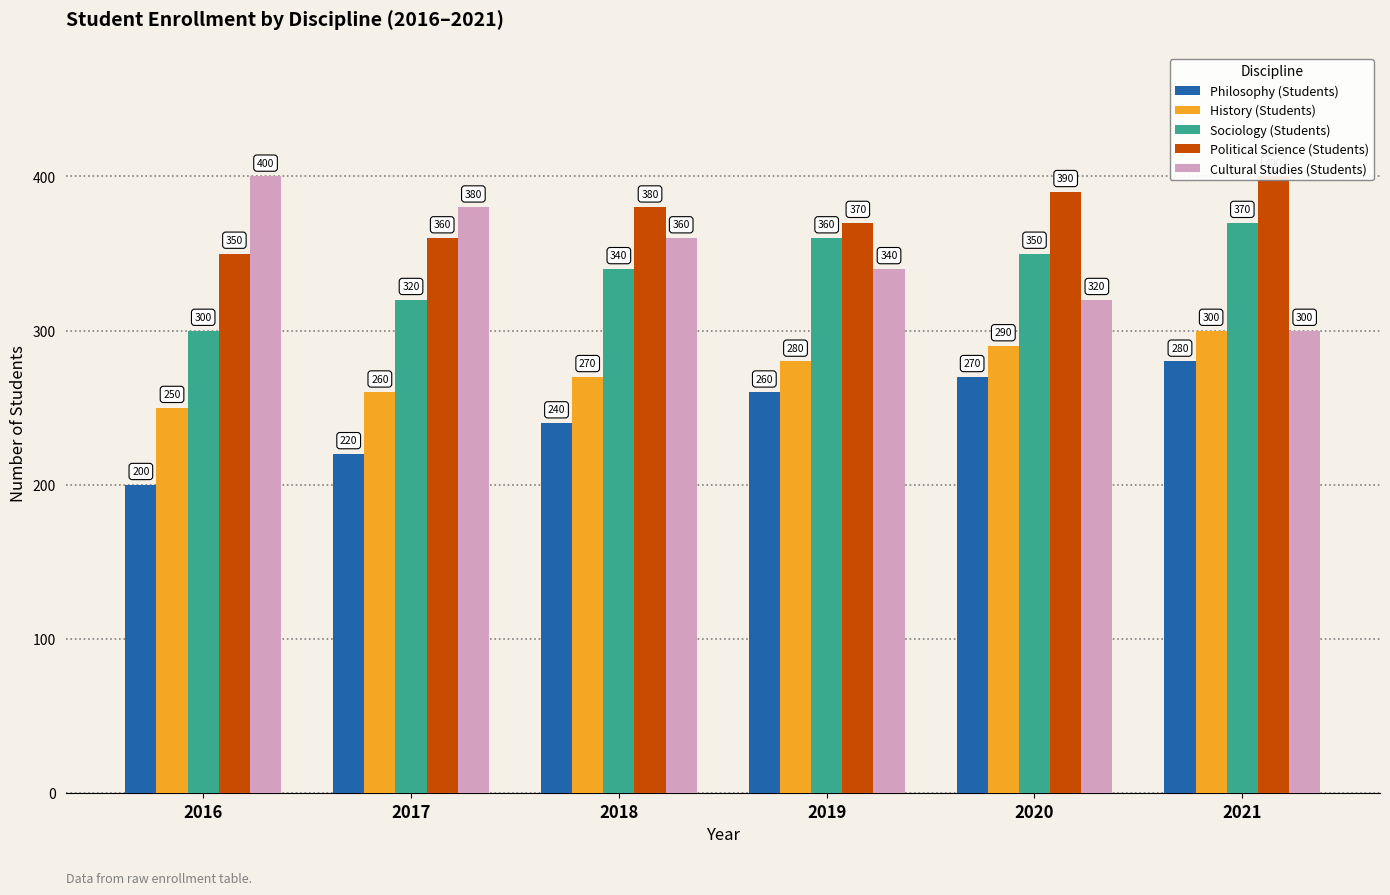

What is the value of the Philosophy (Students) bar at the 3rd from the left?

240